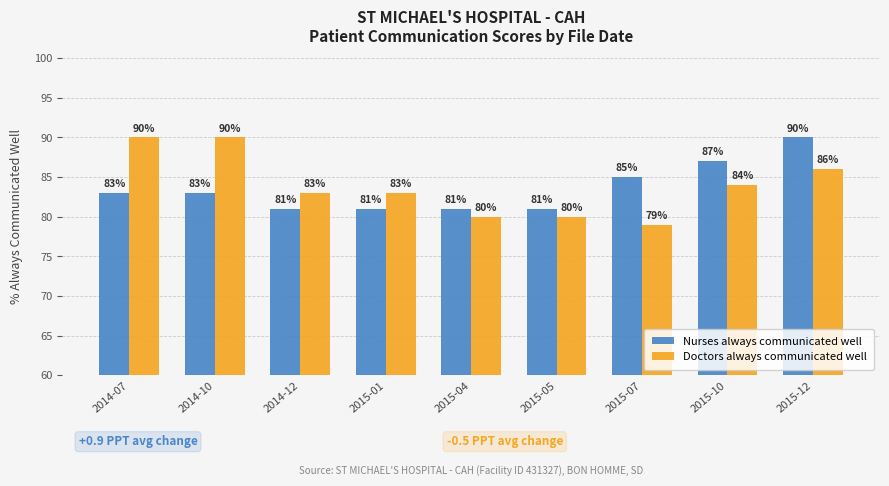

What is the minimum value shown in the chart?

79